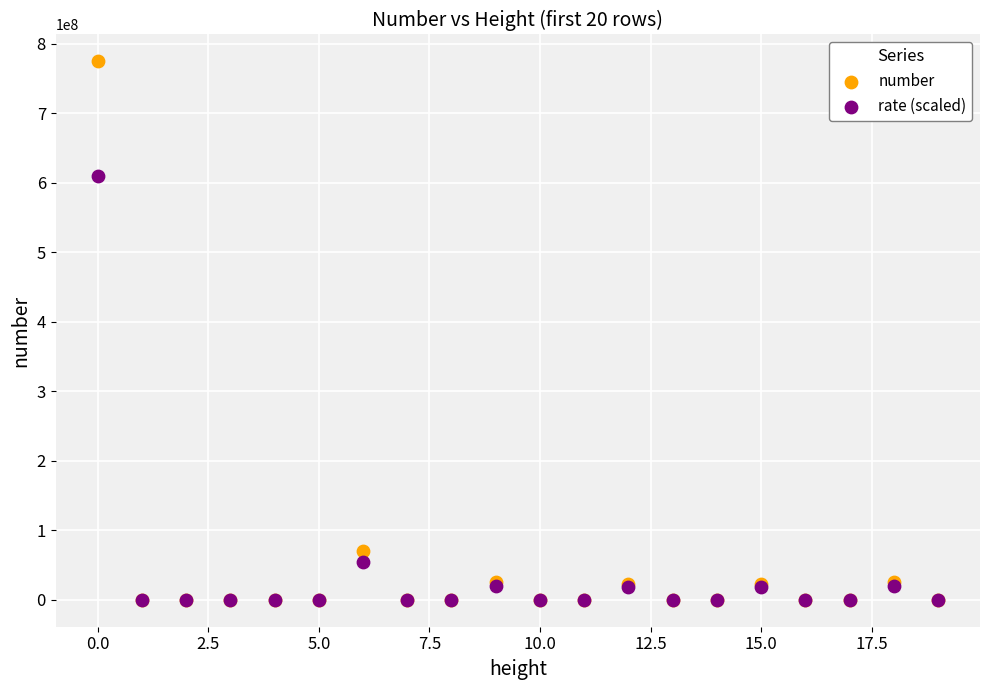

In the number series, what Y value is closest to 387237358?

69555297.0